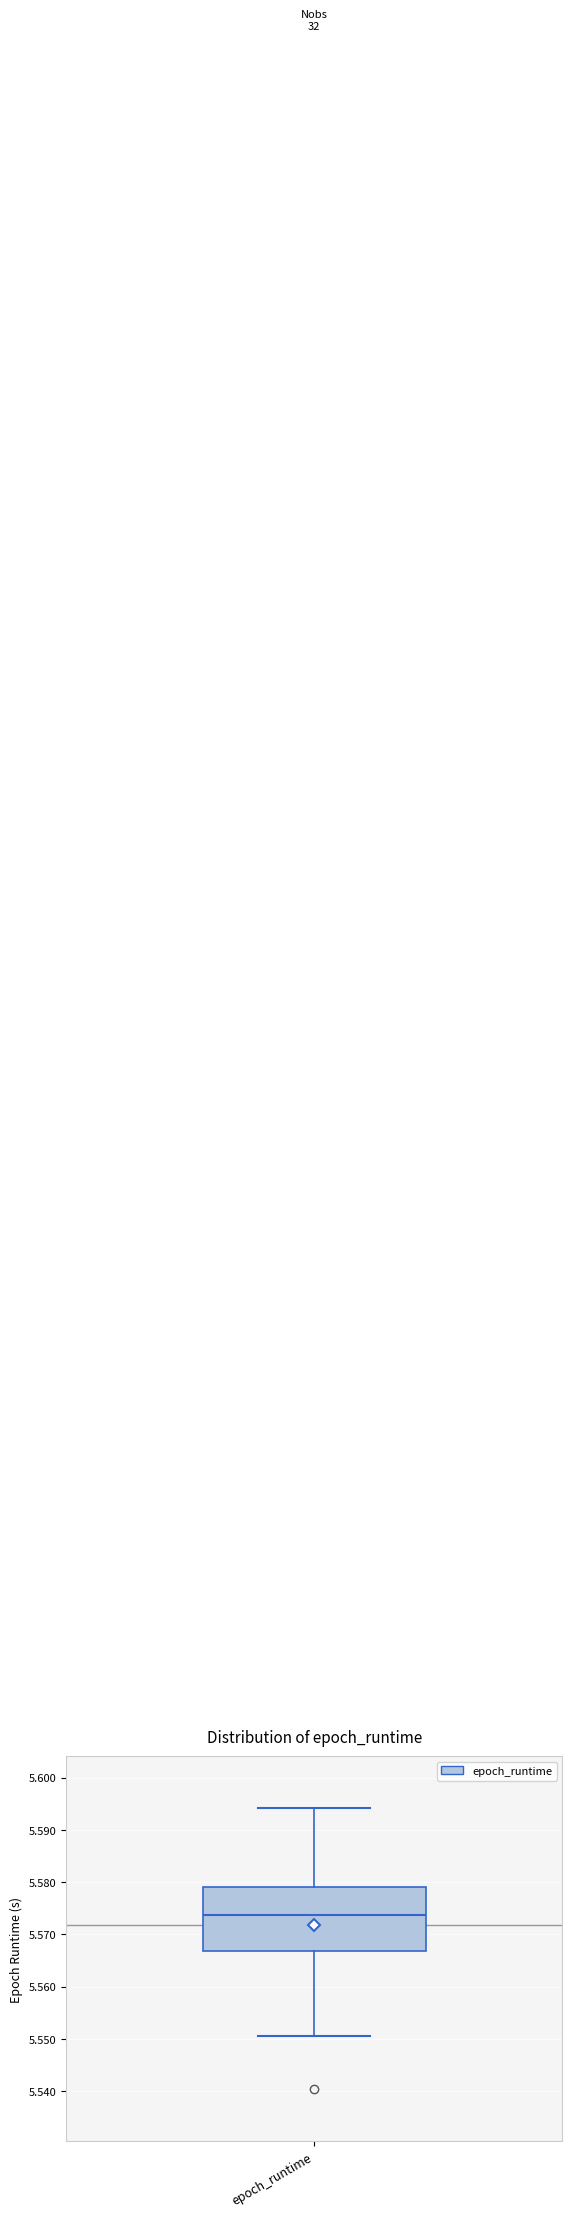

Read this box plot against the y-axis: the position of the median line, the range covered by the box, and the ends of both whiskers. The values are not printed on the chart, so give them approximately, as read against the axis.

median 5.574, box 5.567 to 5.579, whiskers 5.551 to 5.594